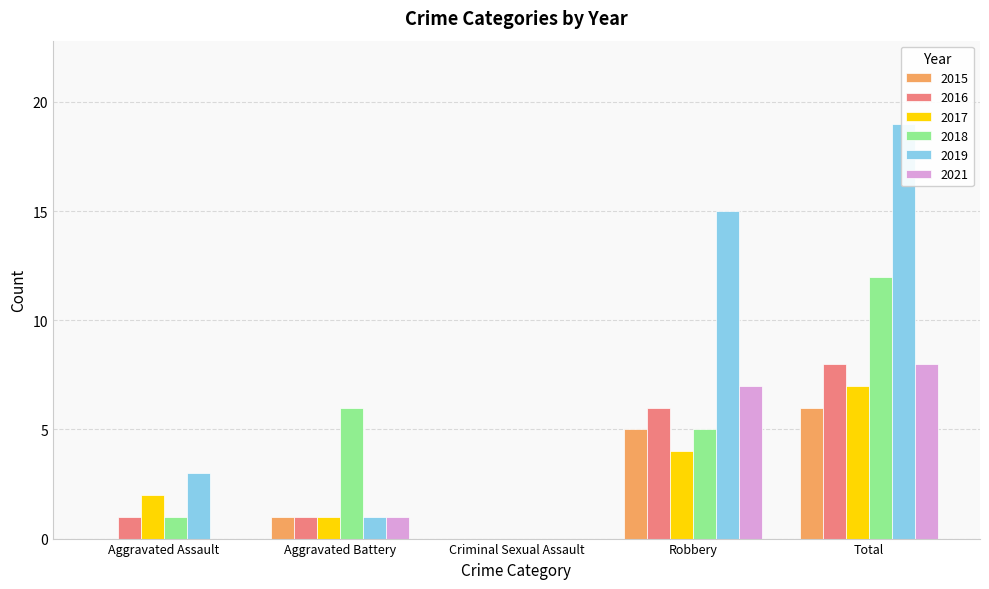

Reading left to right, transcribe all the data shown in this chart.

2015: Aggravated Assault=0	Aggravated Battery=1	Criminal Sexual Assault=0	Robbery=5	Total=6
2016: Aggravated Assault=1	Aggravated Battery=1	Criminal Sexual Assault=0	Robbery=6	Total=8
2017: Aggravated Assault=2	Aggravated Battery=1	Criminal Sexual Assault=0	Robbery=4	Total=7
2018: Aggravated Assault=1	Aggravated Battery=6	Criminal Sexual Assault=0	Robbery=5	Total=12
2019: Aggravated Assault=3	Aggravated Battery=1	Criminal Sexual Assault=0	Robbery=15	Total=19
2021: Aggravated Assault=0	Aggravated Battery=1	Criminal Sexual Assault=0	Robbery=7	Total=8